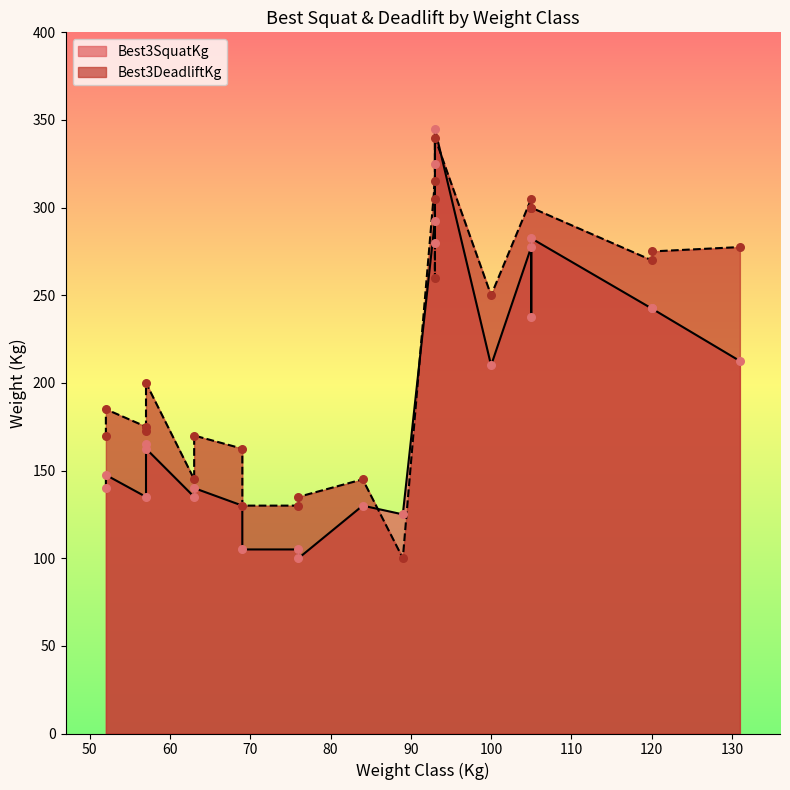

Between 57 and 76, which is larger?

57